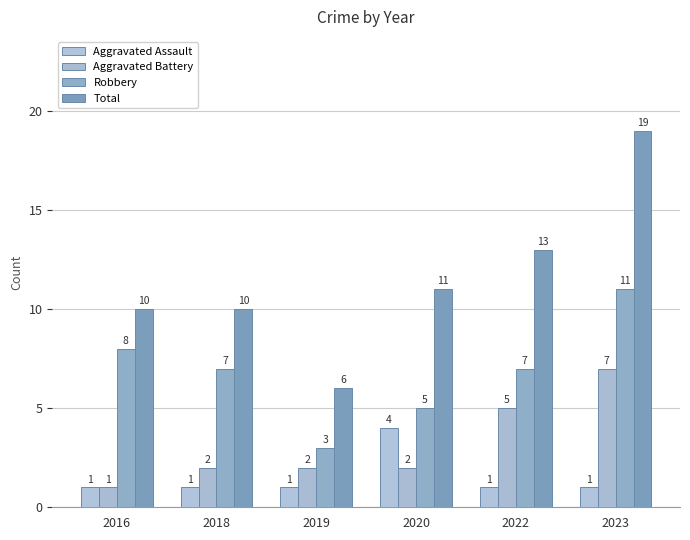

The Robbery series shows 4 at 2016. True or false?

False